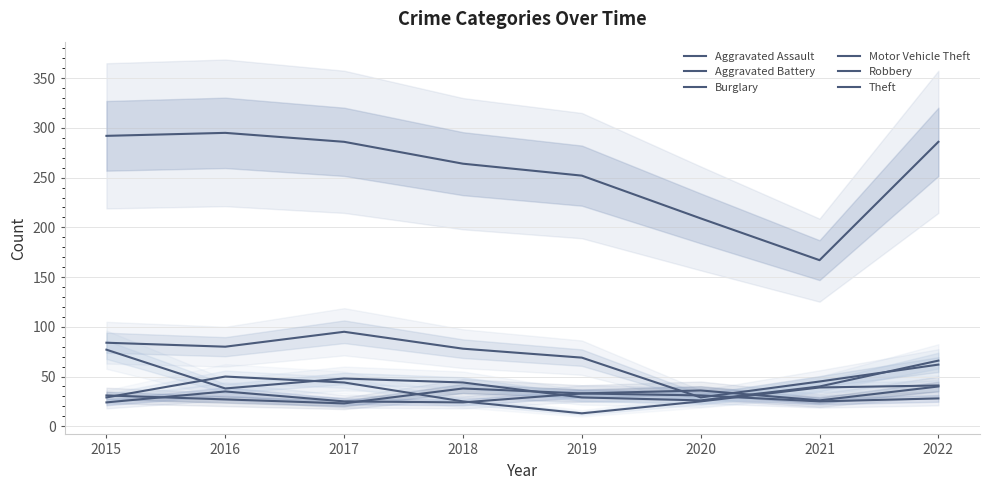

At which category is the sum across all series the highest?

2015